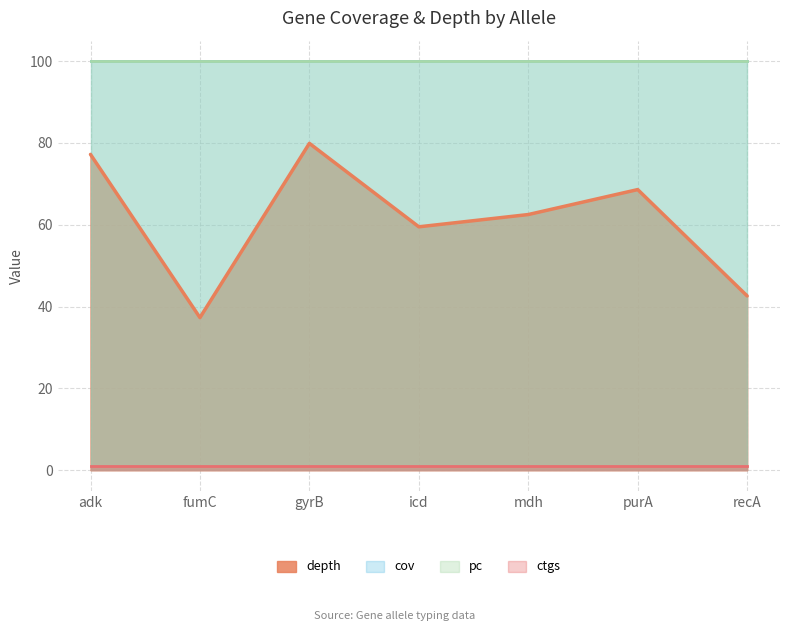

True or false: pc and ctgs cross at least once.

False